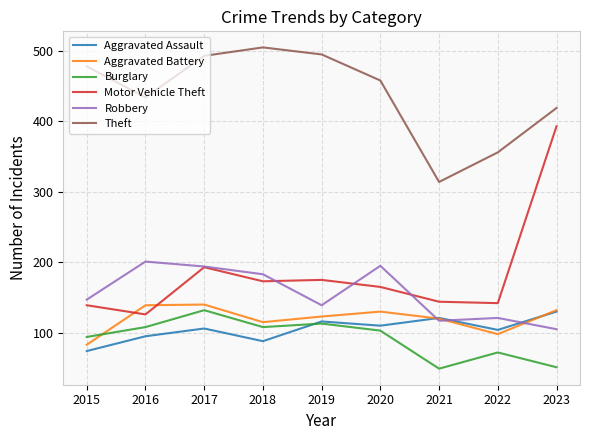

What is the total value across all series at 2019?

1161